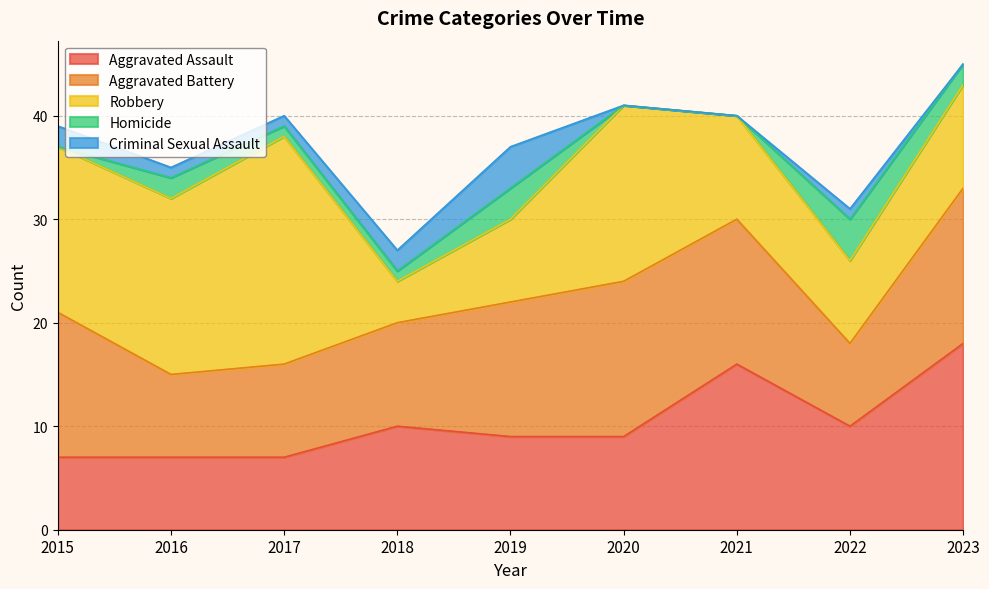

Count the Homicide values in the range 0 to 2.

7